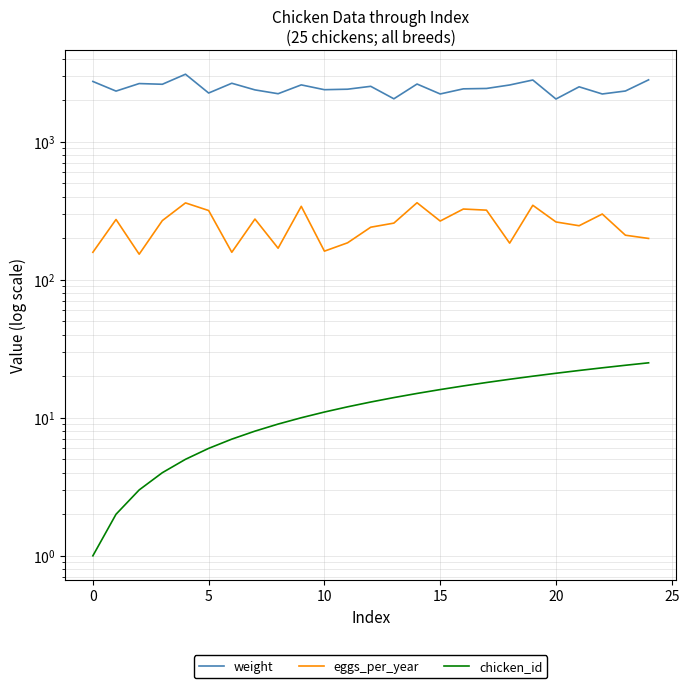

Which series has the largest total across all categories?

weight